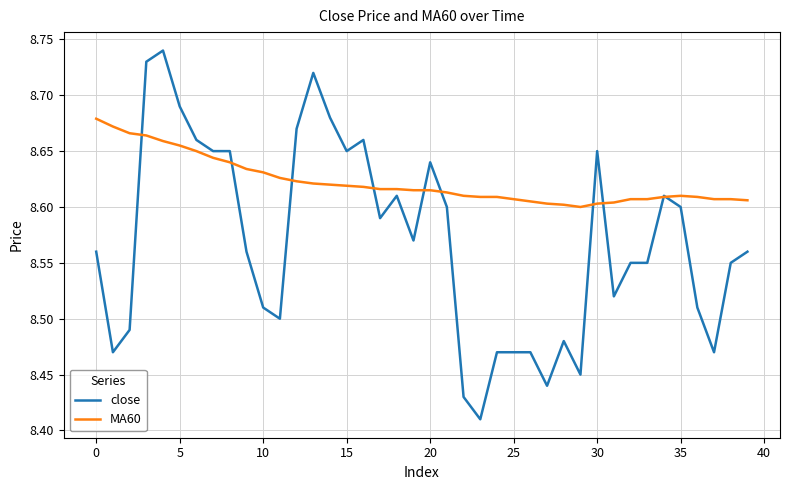

Which series has the widest spread of values?

close